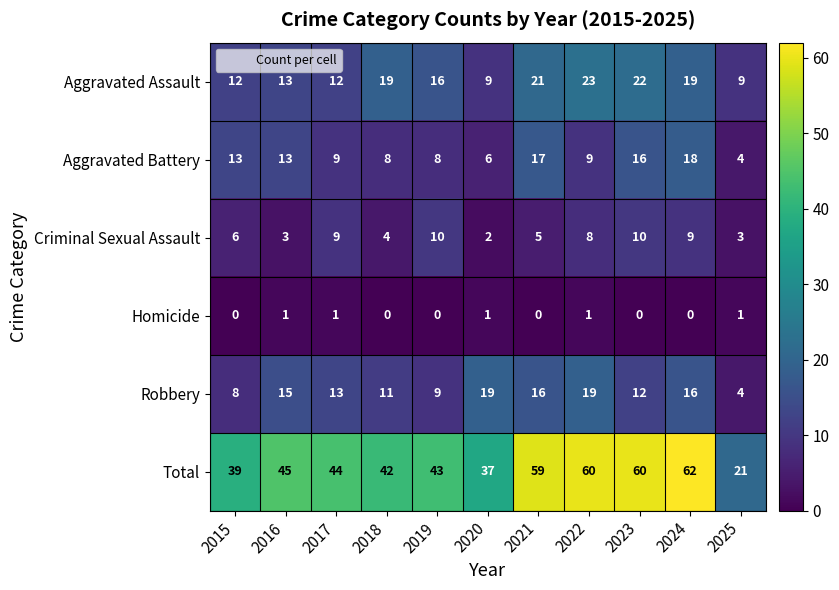

Read the Total value at 2024.

62